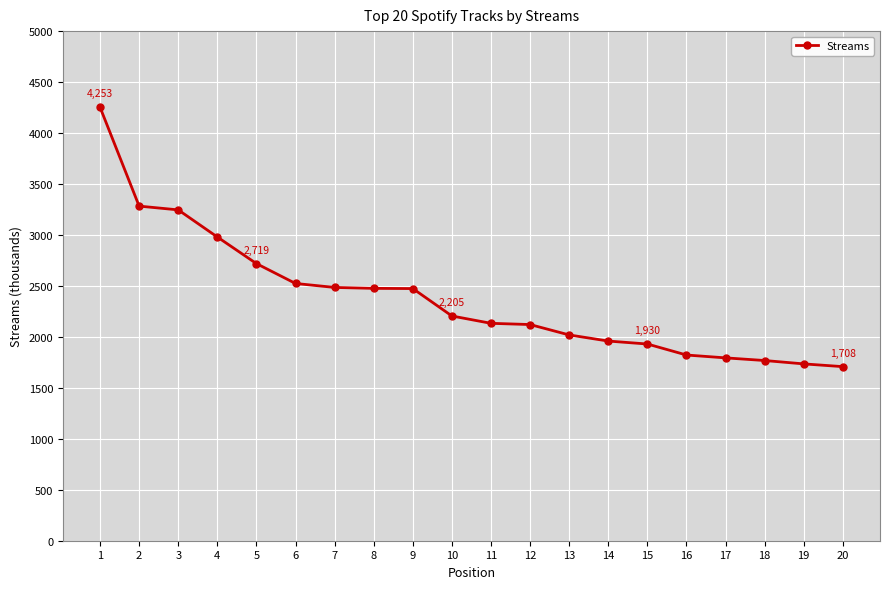

Approximately how many times larger is the value at 6 compared to 17?

1.4